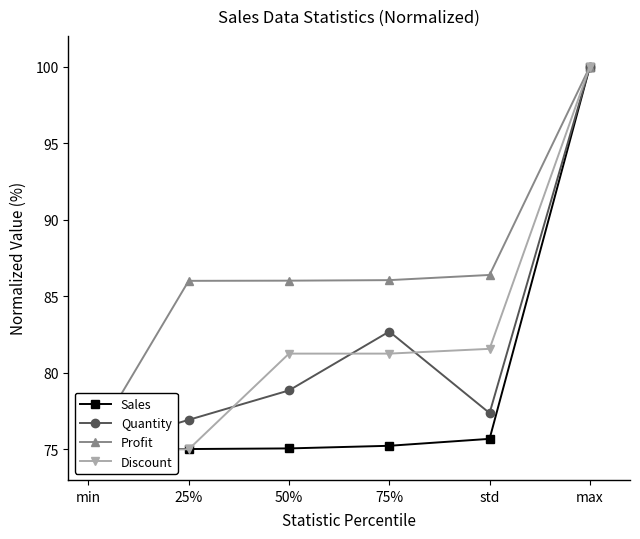

What is the difference between the Sales values at std and max?

24.3